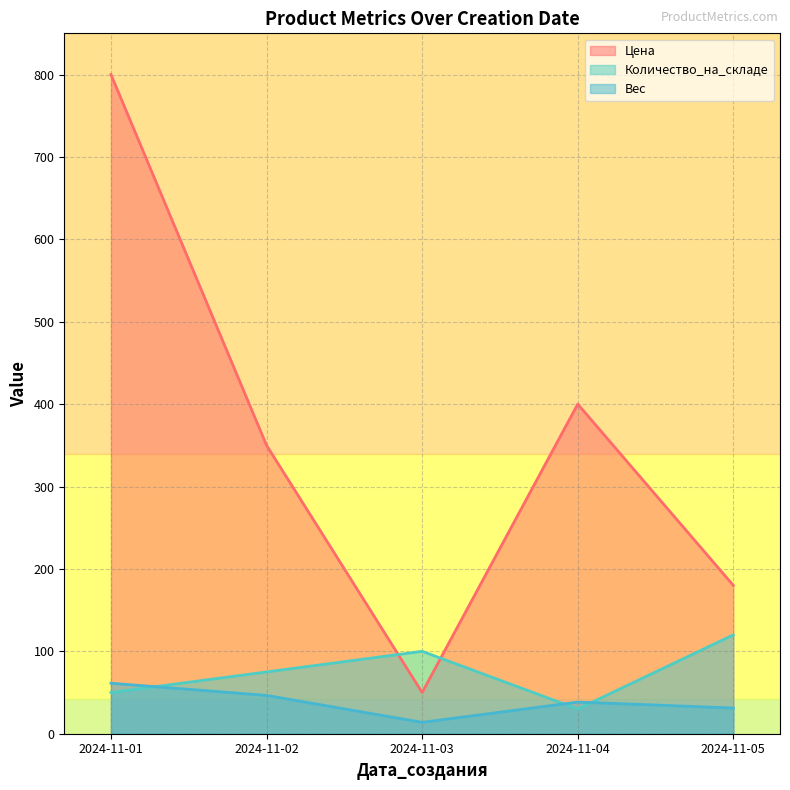

At how many categories does at least one series exceed 660?

1